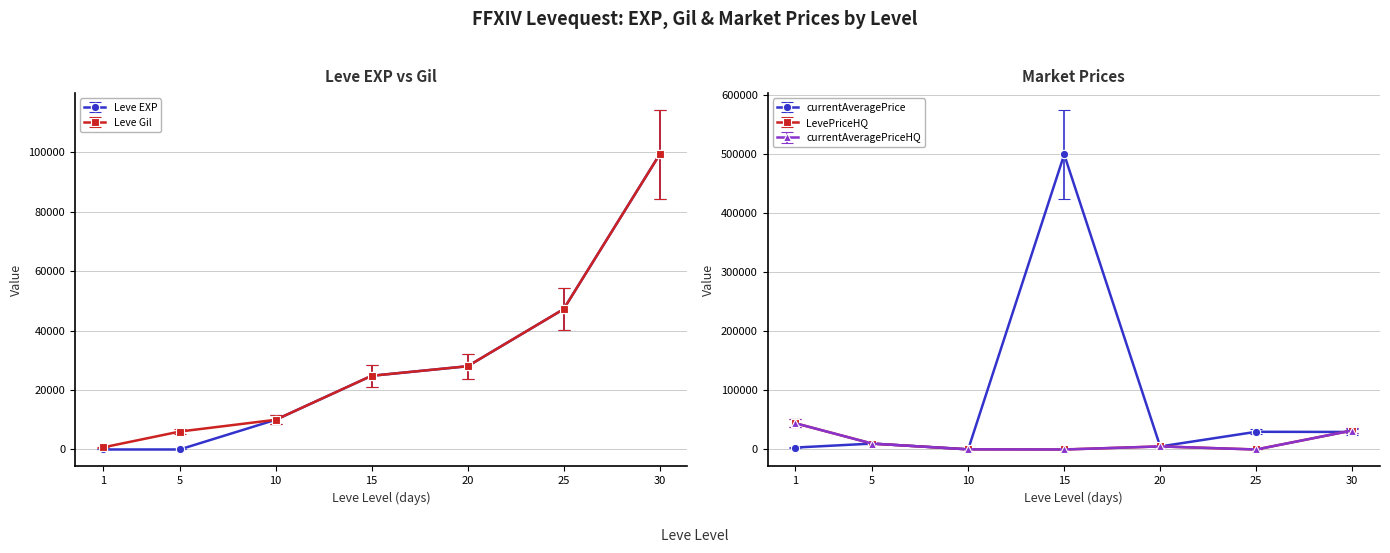

At which label does currentAveragePrice first exceed 10000?

15